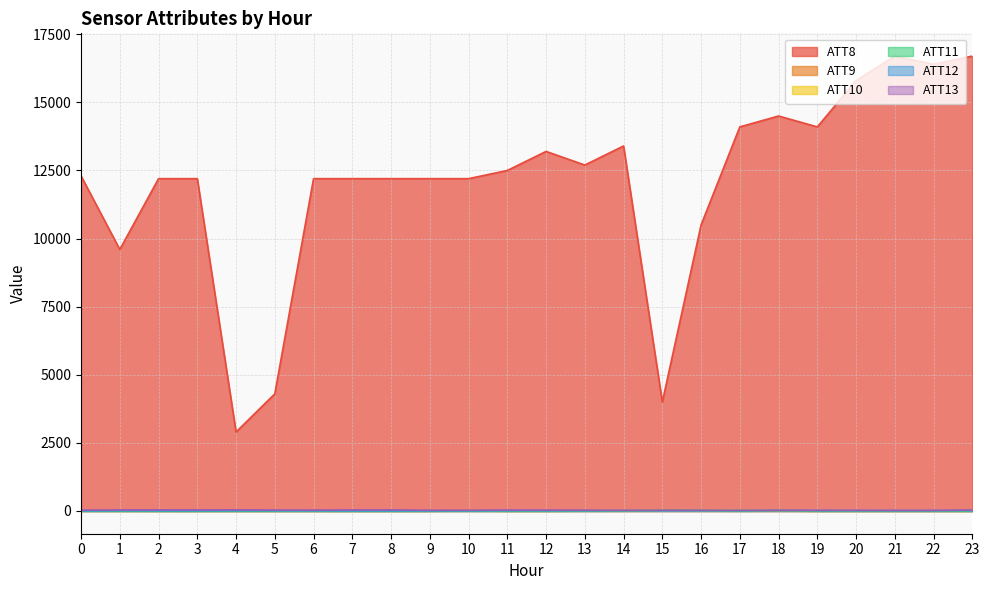

Which has a higher value, 2 or 14?

14